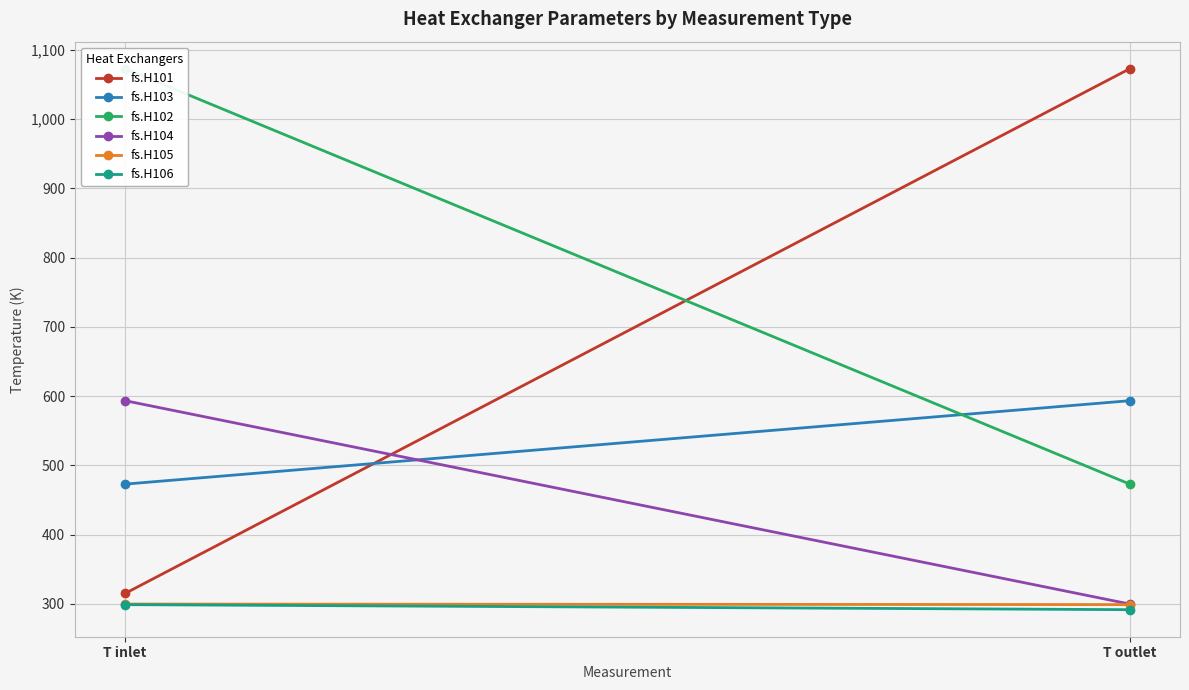

What is the average value of the fs.H102 series?

773.0